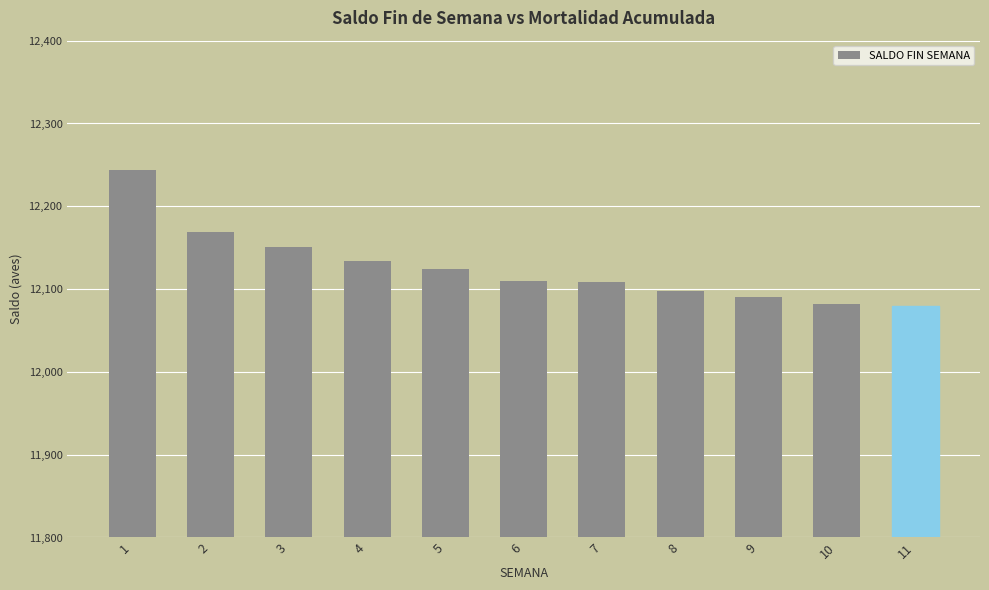

How many categories are shown in the chart?

11